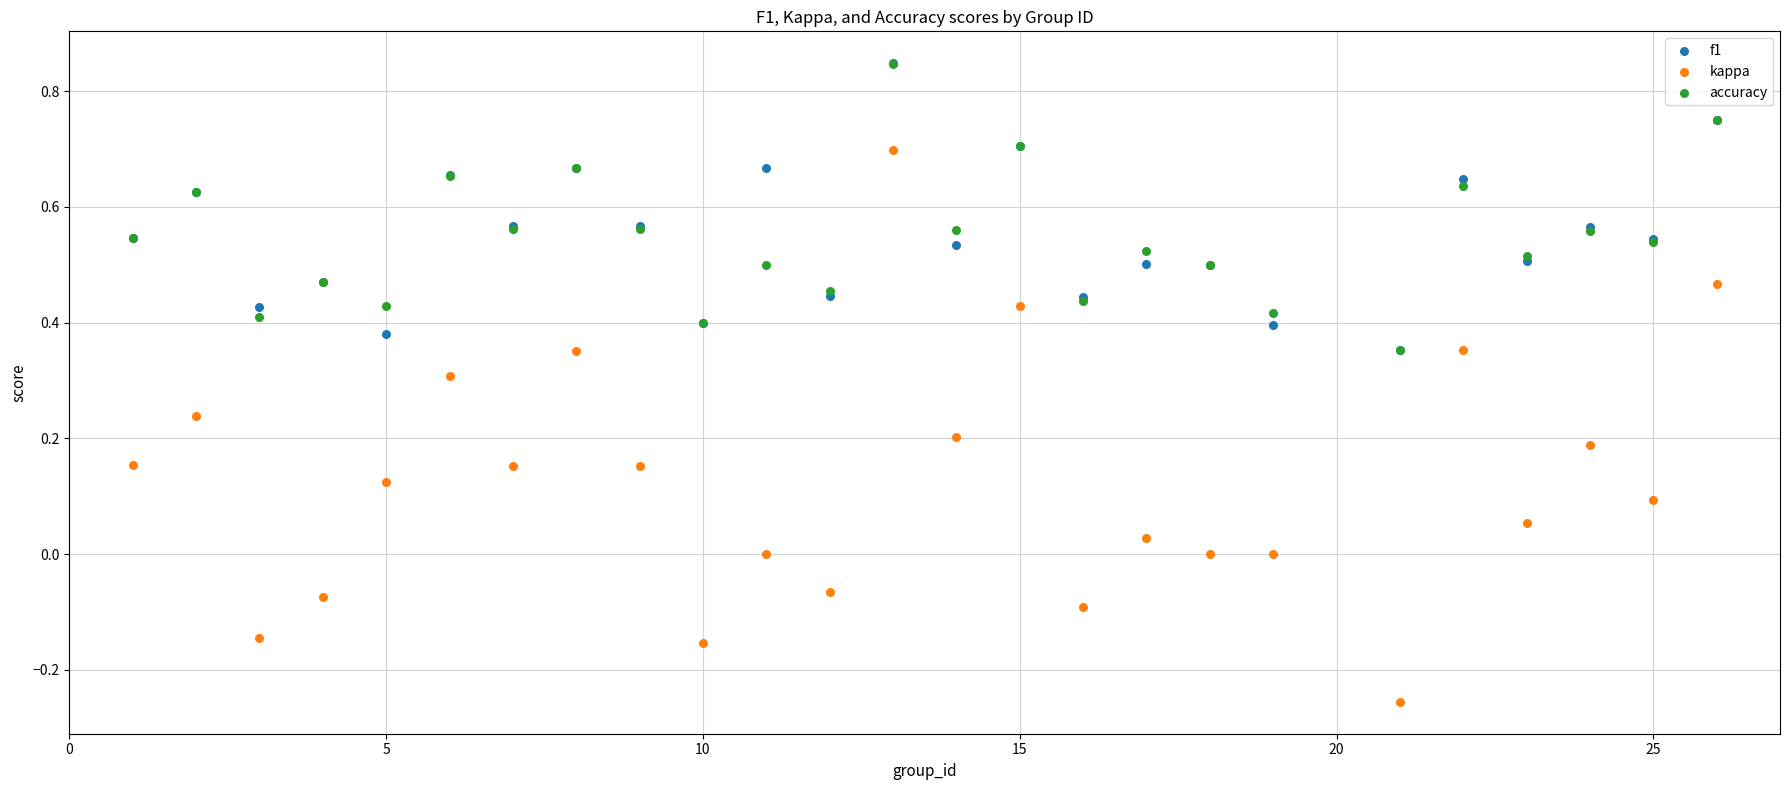

Which series has the widest spread of Y values?

kappa